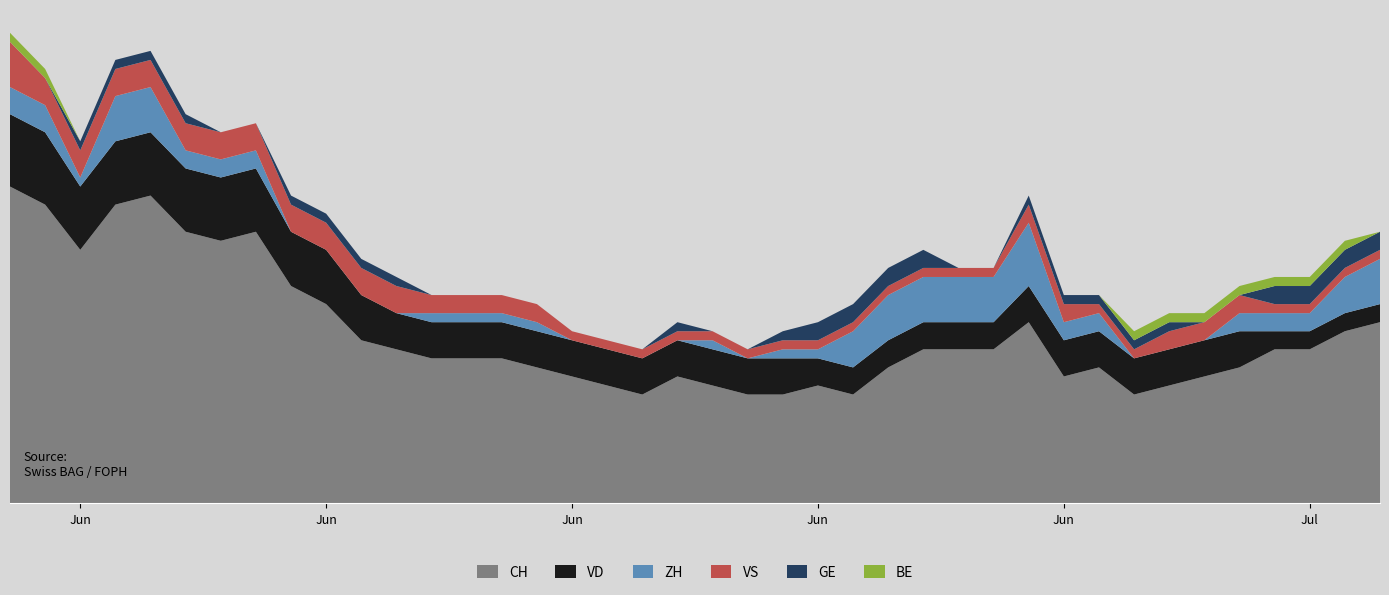

Reading right to left, transcribe all the data shown in this chart.

CH: 2020-07-09=20	2020-07-08=19	2020-07-07=17	2020-07-06=17	2020-07-05=15	2020-07-04=14	2020-07-03=13	2020-07-02=12	2020-07-01=15	2020-06-30=14	2020-06-29=20	2020-06-28=17	2020-06-27=17	2020-06-26=17	2020-06-25=15	2020-06-24=12	2020-06-23=13	2020-06-22=12	2020-06-21=12	2020-06-20=13	2020-06-19=14	2020-06-18=12	2020-06-17=13	2020-06-16=14	2020-06-15=15	2020-06-14=16	2020-06-13=16	2020-06-12=16	2020-06-11=17	2020-06-10=18	2020-06-09=22	2020-06-08=24	2020-06-07=30	2020-06-06=29	2020-06-05=30	2020-06-04=34	2020-06-03=33	2020-06-02=28	2020-06-01=33	2020-05-31=35
VD: 2020-07-09=2	2020-07-08=2	2020-07-07=2	2020-07-06=2	2020-07-05=4	2020-07-04=4	2020-07-03=4	2020-07-02=4	2020-07-01=4	2020-06-30=4	2020-06-29=4	2020-06-28=3	2020-06-27=3	2020-06-26=3	2020-06-25=3	2020-06-24=3	2020-06-23=3	2020-06-22=4	2020-06-21=4	2020-06-20=4	2020-06-19=4	2020-06-18=4	2020-06-17=4	2020-06-16=4	2020-06-15=4	2020-06-14=4	2020-06-13=4	2020-06-12=4	2020-06-11=4	2020-06-10=5	2020-06-09=6	2020-06-08=6	2020-06-07=7	2020-06-06=7	2020-06-05=7	2020-06-04=7	2020-06-03=7	2020-06-02=7	2020-06-01=8	2020-05-31=8
ZH: 2020-07-09=5	2020-07-08=4	2020-07-07=2	2020-07-06=2	2020-07-05=2	2020-07-04=0	2020-07-03=0	2020-07-02=0	2020-07-01=2	2020-06-30=2	2020-06-29=7	2020-06-28=5	2020-06-27=5	2020-06-26=5	2020-06-25=5	2020-06-24=4	2020-06-23=1	2020-06-22=1	2020-06-21=0	2020-06-20=1	2020-06-19=0	2020-06-18=0	2020-06-17=0	2020-06-16=0	2020-06-15=1	2020-06-14=1	2020-06-13=1	2020-06-12=1	2020-06-11=0	2020-06-10=0	2020-06-09=0	2020-06-08=0	2020-06-07=2	2020-06-06=2	2020-06-05=2	2020-06-04=5	2020-06-03=5	2020-06-02=1	2020-06-01=3	2020-05-31=3
VS: 2020-07-09=1	2020-07-08=1	2020-07-07=1	2020-07-06=1	2020-07-05=2	2020-07-04=2	2020-07-03=2	2020-07-02=1	2020-07-01=1	2020-06-30=2	2020-06-29=2	2020-06-28=1	2020-06-27=1	2020-06-26=1	2020-06-25=1	2020-06-24=1	2020-06-23=1	2020-06-22=1	2020-06-21=1	2020-06-20=1	2020-06-19=1	2020-06-18=1	2020-06-17=1	2020-06-16=1	2020-06-15=2	2020-06-14=2	2020-06-13=2	2020-06-12=2	2020-06-11=3	2020-06-10=3	2020-06-09=3	2020-06-08=3	2020-06-07=3	2020-06-06=3	2020-06-05=3	2020-06-04=3	2020-06-03=3	2020-06-02=3	2020-06-01=3	2020-05-31=5
GE: 2020-07-09=2	2020-07-08=2	2020-07-07=2	2020-07-06=2	2020-07-05=0	2020-07-04=0	2020-07-03=1	2020-07-02=1	2020-07-01=1	2020-06-30=1	2020-06-29=1	2020-06-28=0	2020-06-27=0	2020-06-26=2	2020-06-25=2	2020-06-24=2	2020-06-23=2	2020-06-22=1	2020-06-21=0	2020-06-20=0	2020-06-19=1	2020-06-18=0	2020-06-17=0	2020-06-16=0	2020-06-15=0	2020-06-14=0	2020-06-13=0	2020-06-12=0	2020-06-11=1	2020-06-10=1	2020-06-09=1	2020-06-08=1	2020-06-07=0	2020-06-06=0	2020-06-05=1	2020-06-04=1	2020-06-03=1	2020-06-02=1	2020-06-01=0	2020-05-31=0
BE: 2020-07-09=0	2020-07-08=1	2020-07-07=1	2020-07-06=1	2020-07-05=1	2020-07-04=1	2020-07-03=1	2020-07-02=1	2020-07-01=0	2020-06-30=0	2020-06-29=0	2020-06-28=0	2020-06-27=0	2020-06-26=0	2020-06-25=0	2020-06-24=0	2020-06-23=0	2020-06-22=0	2020-06-21=0	2020-06-20=0	2020-06-19=0	2020-06-18=0	2020-06-17=0	2020-06-16=0	2020-06-15=0	2020-06-14=0	2020-06-13=0	2020-06-12=0	2020-06-11=0	2020-06-10=0	2020-06-09=0	2020-06-08=0	2020-06-07=0	2020-06-06=0	2020-06-05=0	2020-06-04=0	2020-06-03=0	2020-06-02=0	2020-06-01=1	2020-05-31=1